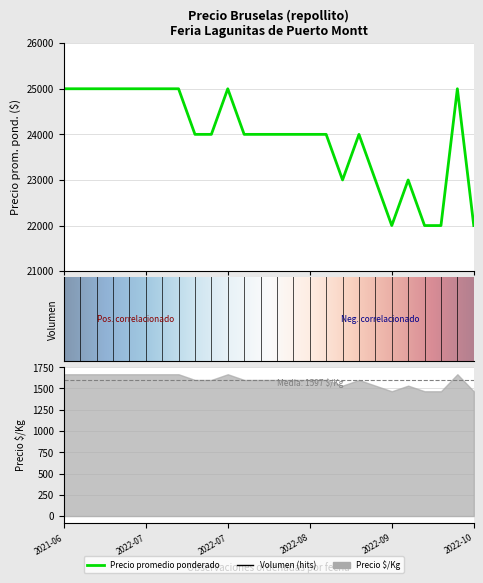

What is the difference between the Precio promedio ponderado values at 2022-07-29 and 2022-08-19?

1000